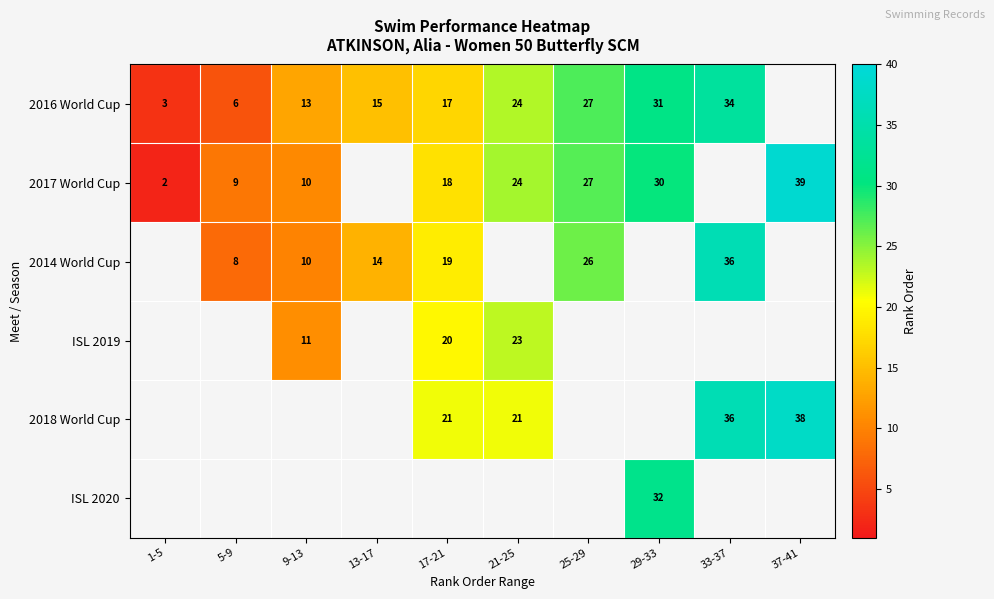

Is the value of 2017 World Cup at 21-25 greater than the value of 2018 World Cup at 33-37?

No